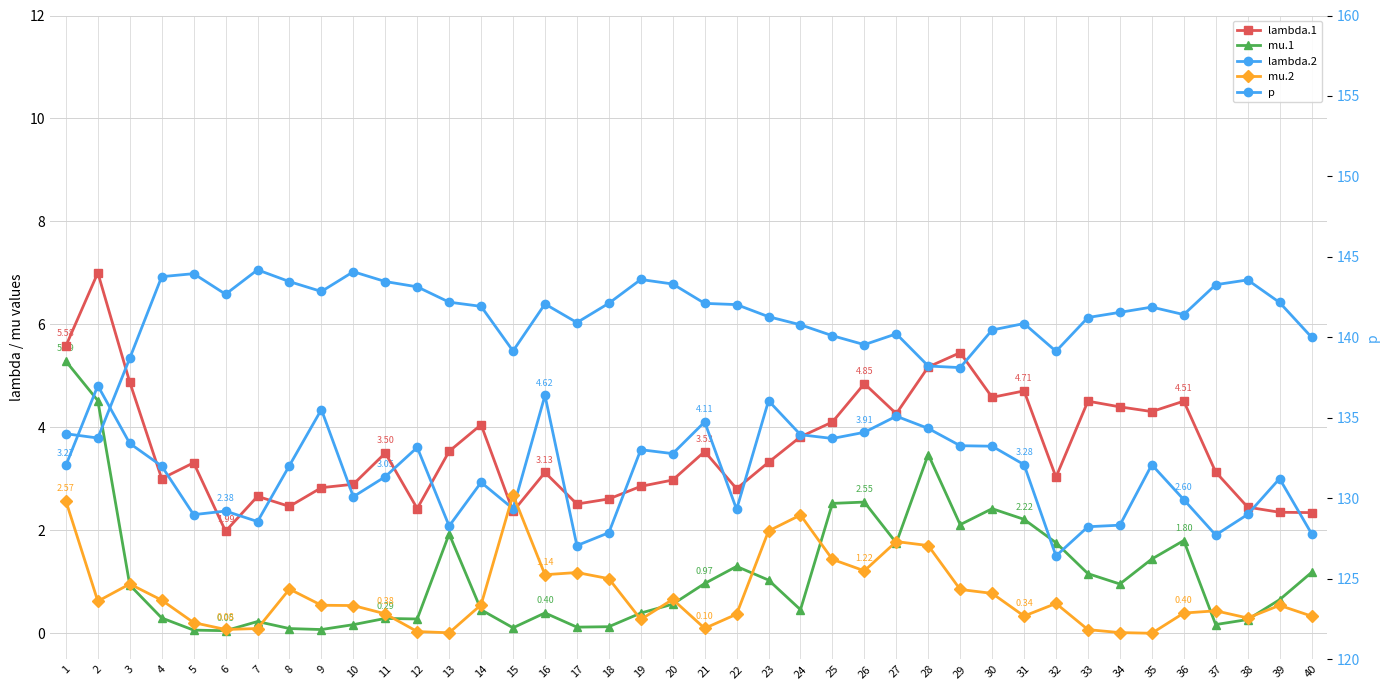

Where is the first local minimum for p?

2